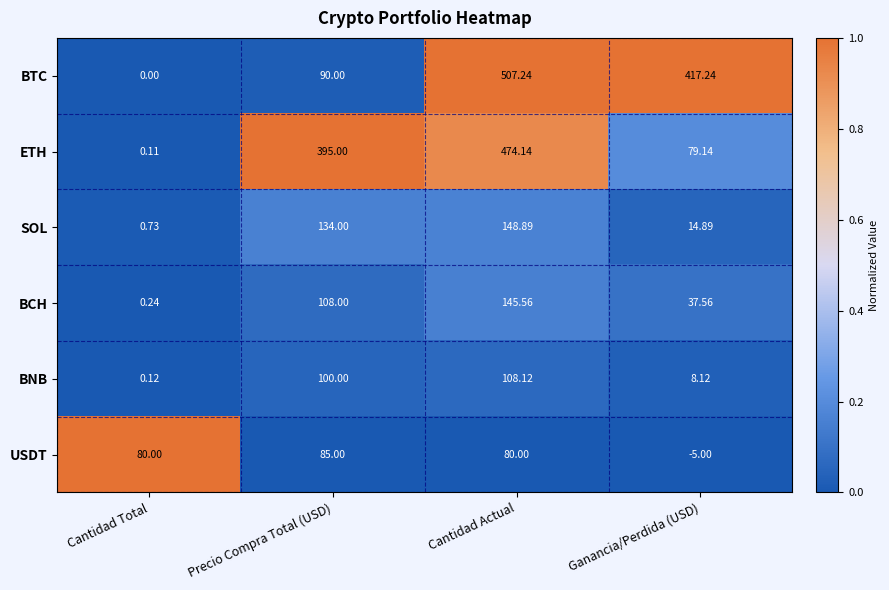

At which label does BTC first exceed 417?

Cantidad Actual